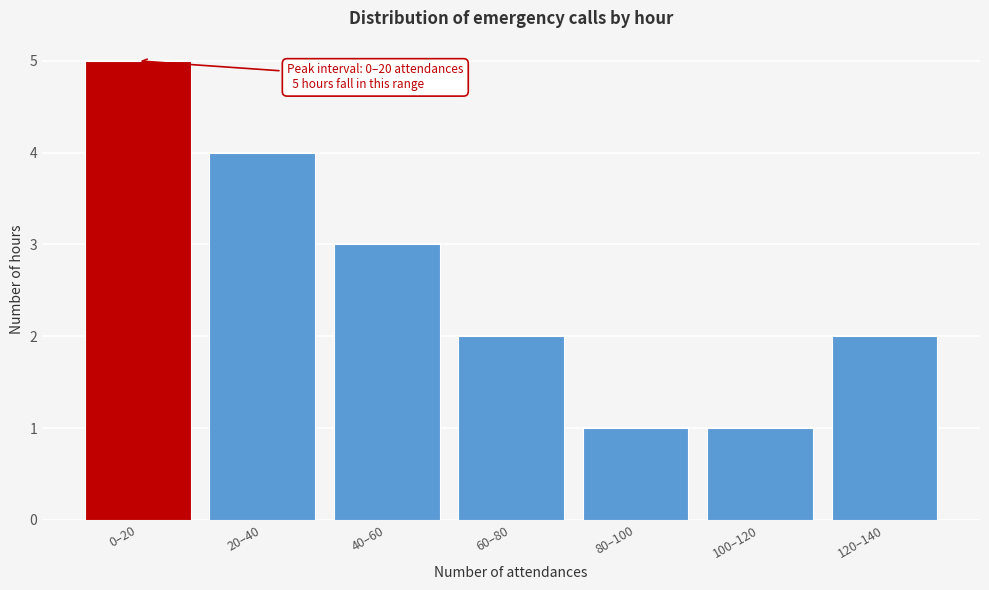

Reading right to left, what are all the values shown in this chart?

2	1	1	2	3	4	5